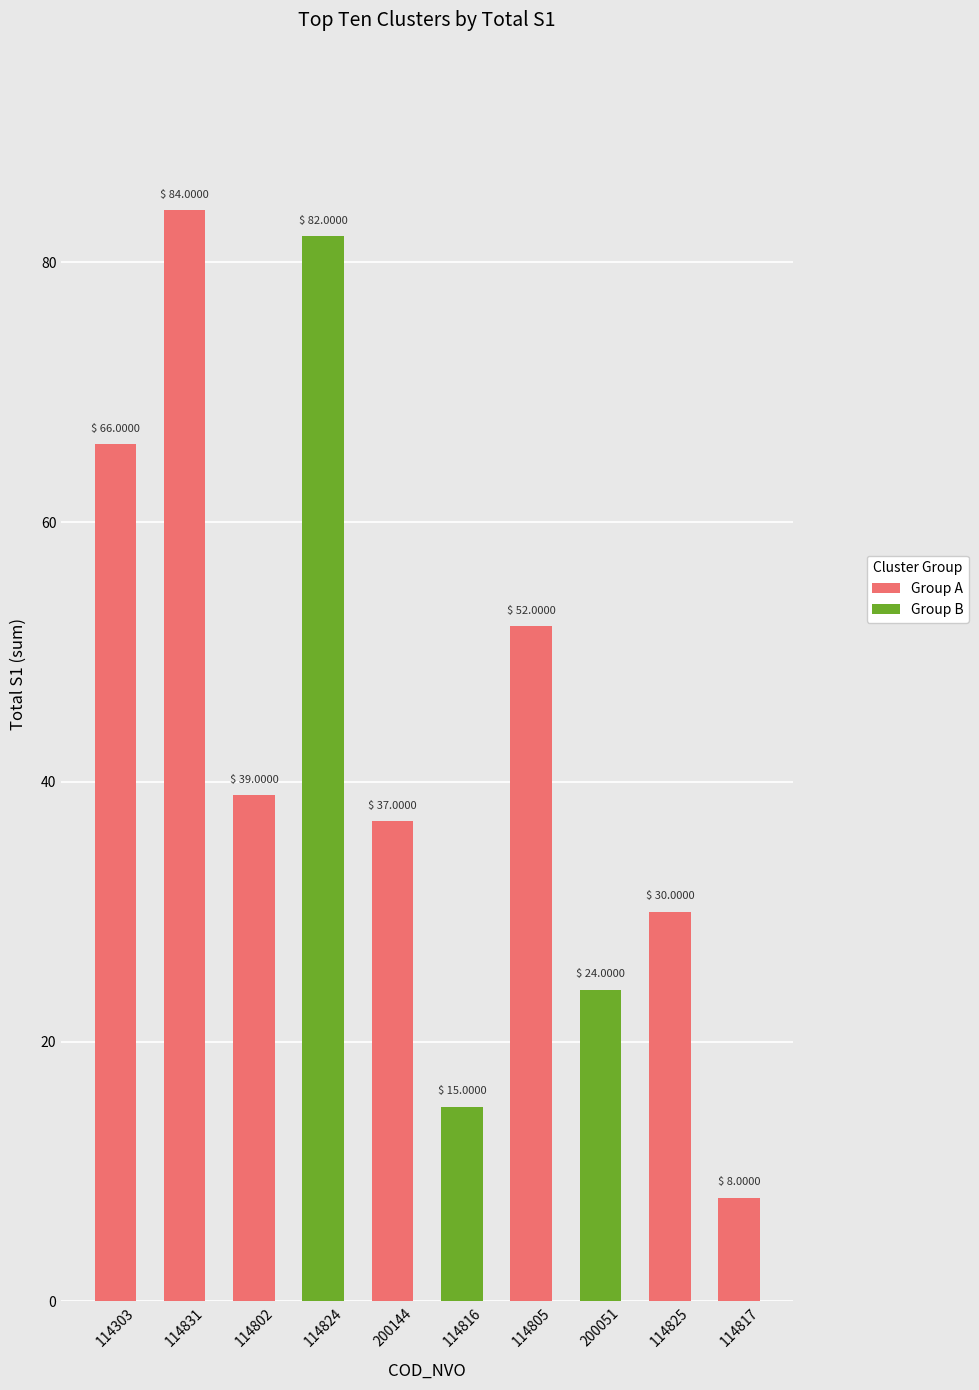

The chart shows a value of 36 at 200051. True or false?

False